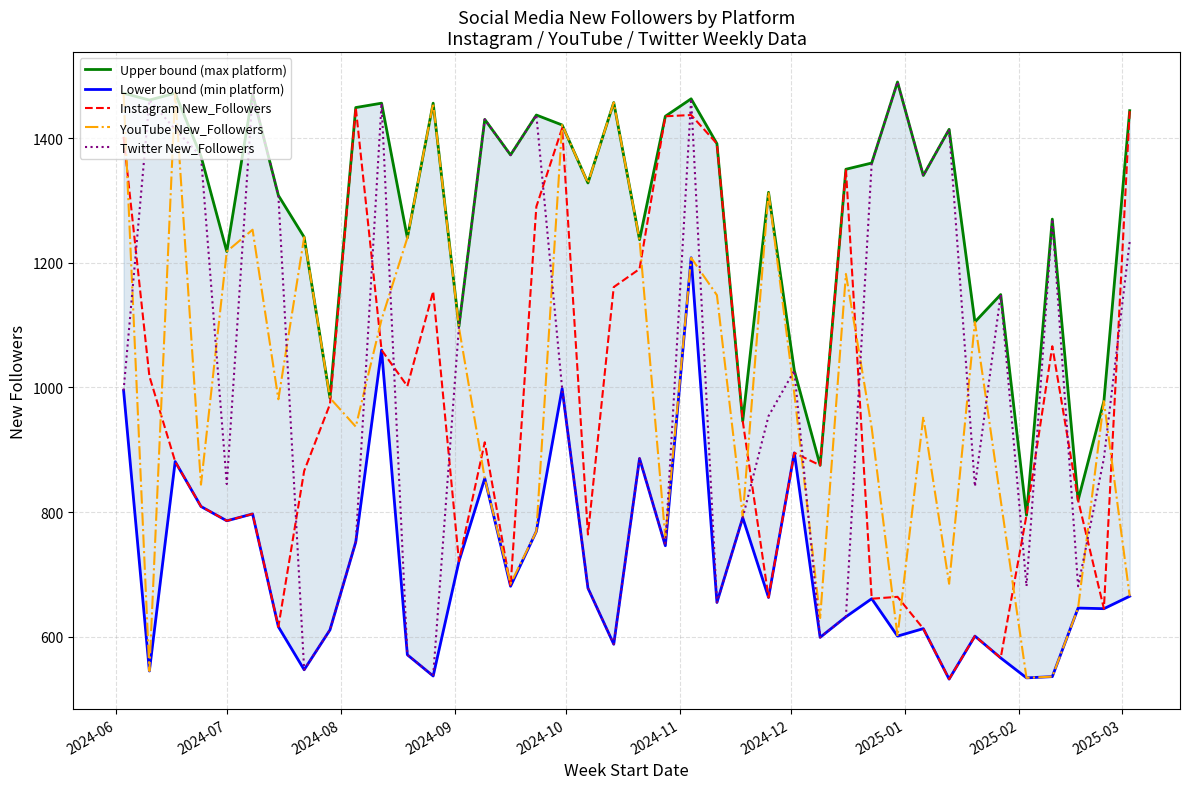

What is the highest value of the Twitter New_Followers series?

1490